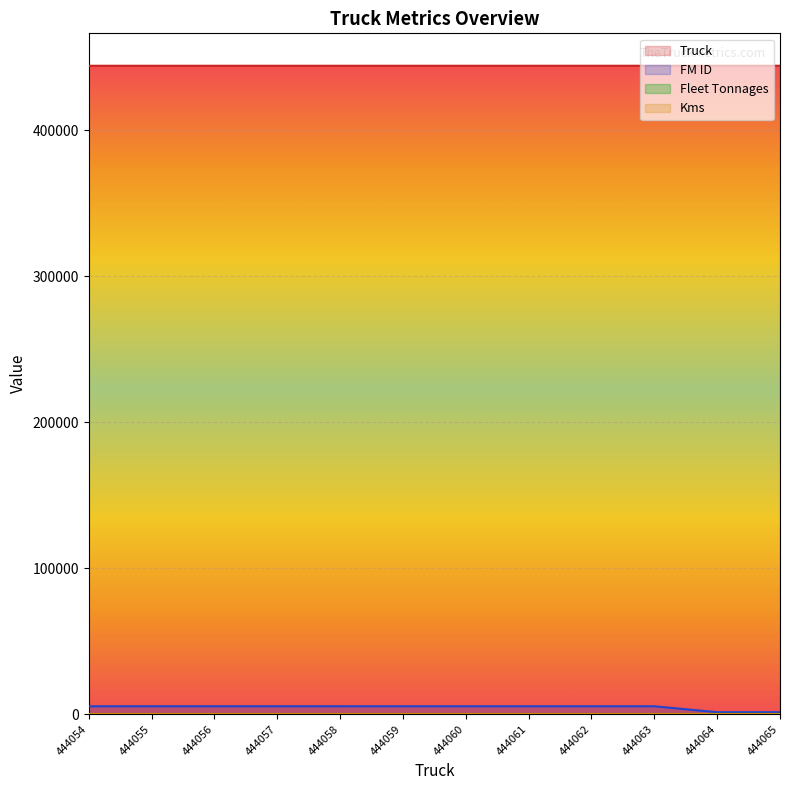

What is the difference between the second highest and second lowest values in the FM ID series?

4047